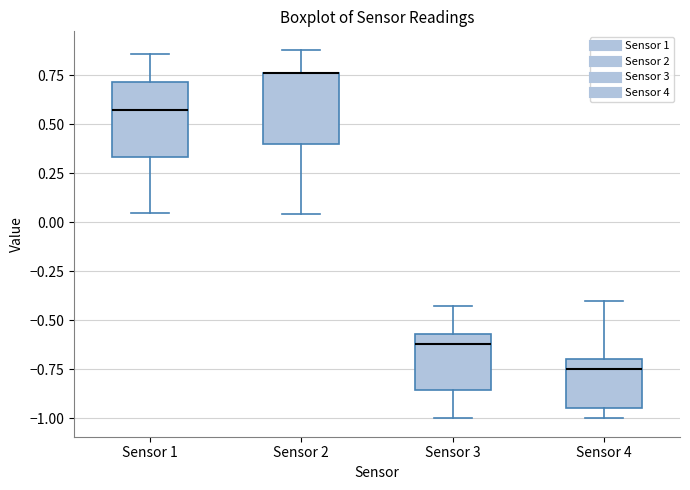

Reading left to right, transcribe this box plot: for each box, give where its median line is, the range the box spans, and where its two whiskers end, as read against the y-axis. The values are not printed on the chart, so give them approximately, as read against the axis.

Sensor 1: median 0.55, box 0.35 to 0.70, whiskers 0.05 to 0.85
Sensor 2: median 0.75 (drawn on the box's upper edge), box 0.40 to 0.75, whiskers 0.05 to 0.90
Sensor 3: median -0.60, box -0.85 to -0.55, whiskers -1.00 to -0.45
Sensor 4: median -0.75, box -0.95 to -0.70, whiskers -1.00 to -0.40